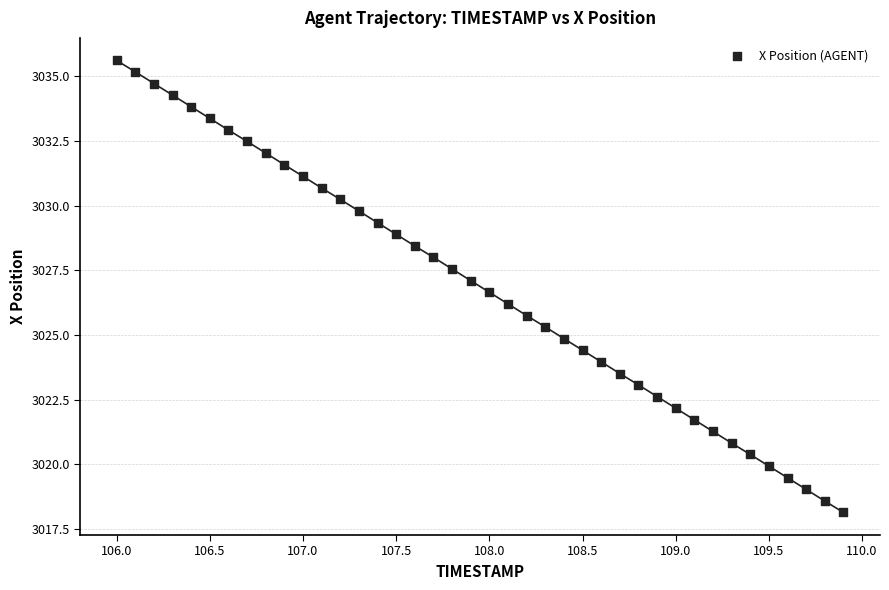

What is the range of Y values (max minus min)?

17.5